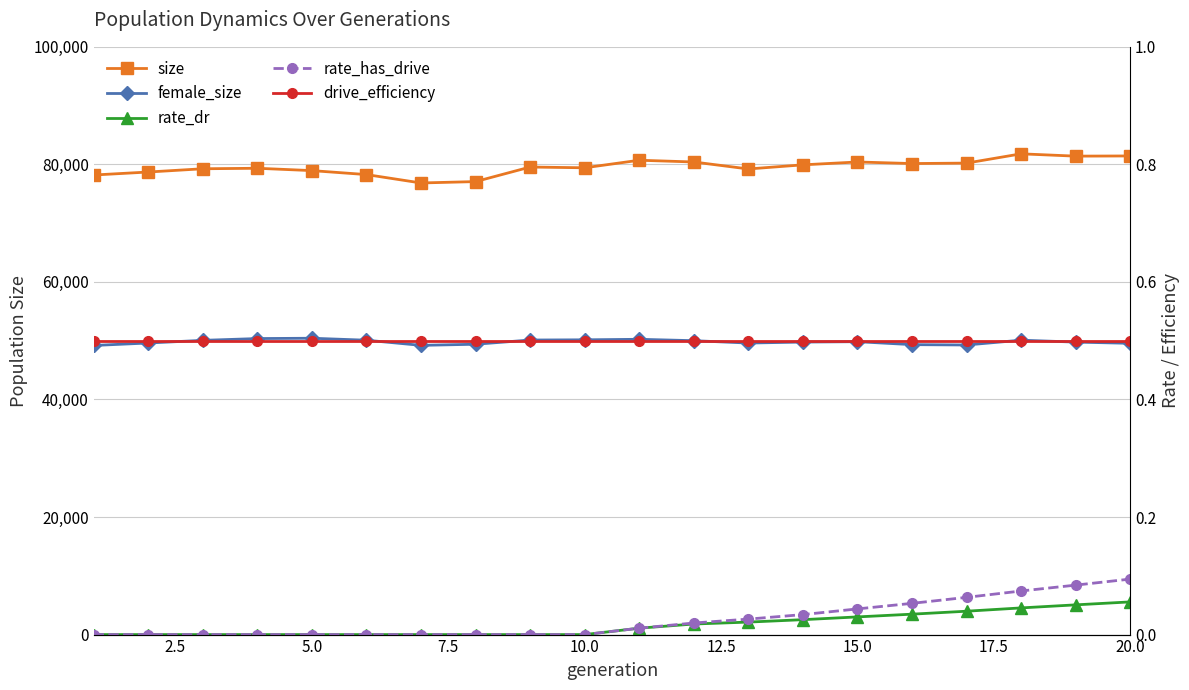

At how many categories does at least one series exceed 9803?

20